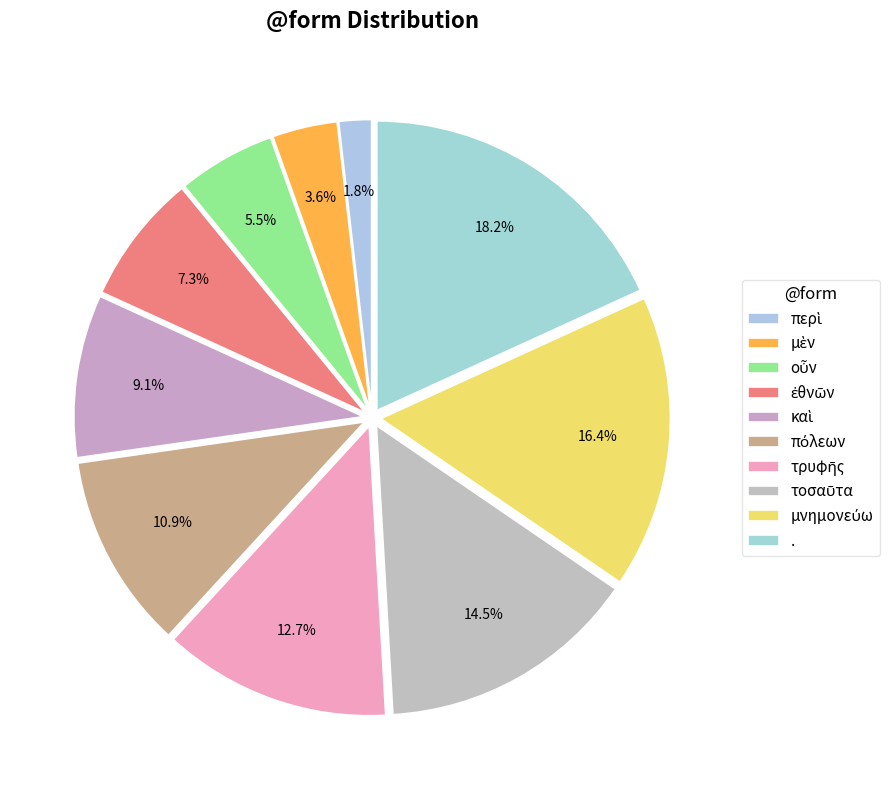

Does . account for over 50% of the chart?

No